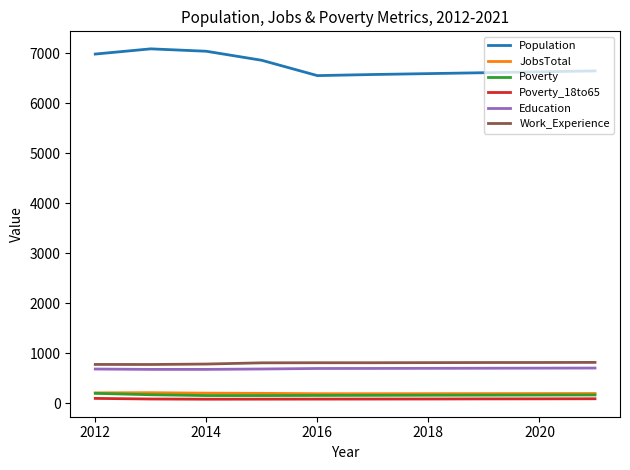

What is the minimum value shown in the chart?

83